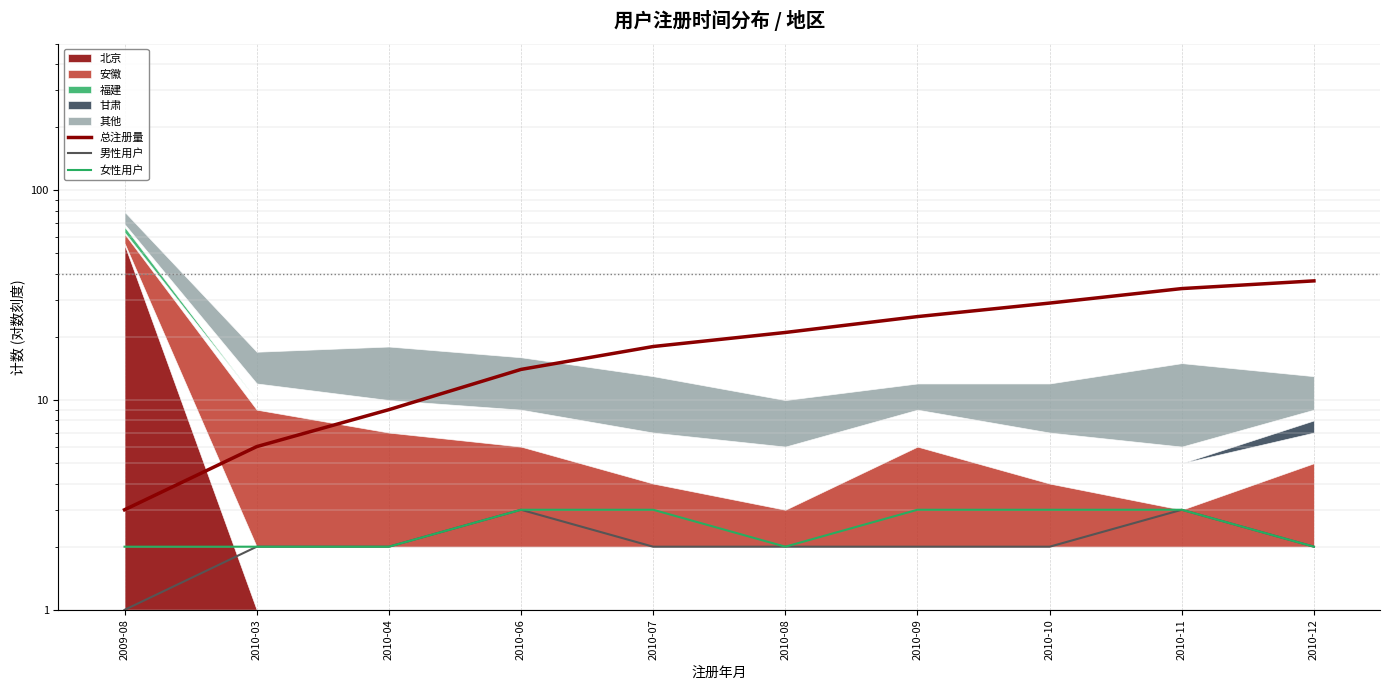

True or false: 女性用户 and 总注册量 cross at least once.

False